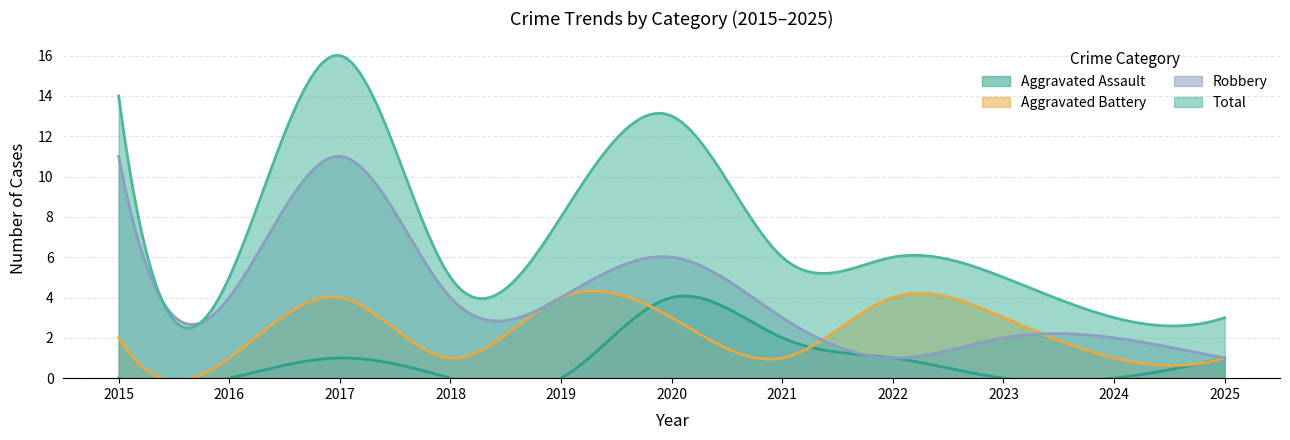

What is the sum of the Aggravated Assault values at 2018 and 2021?

2